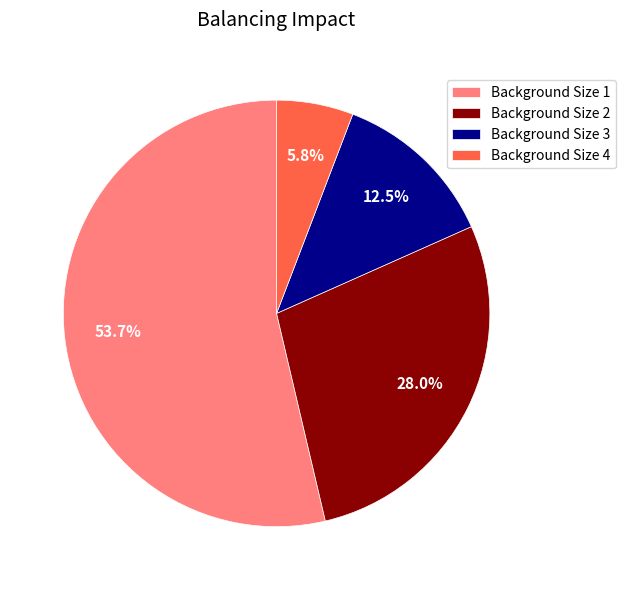

How many slices are in this pie chart?

4